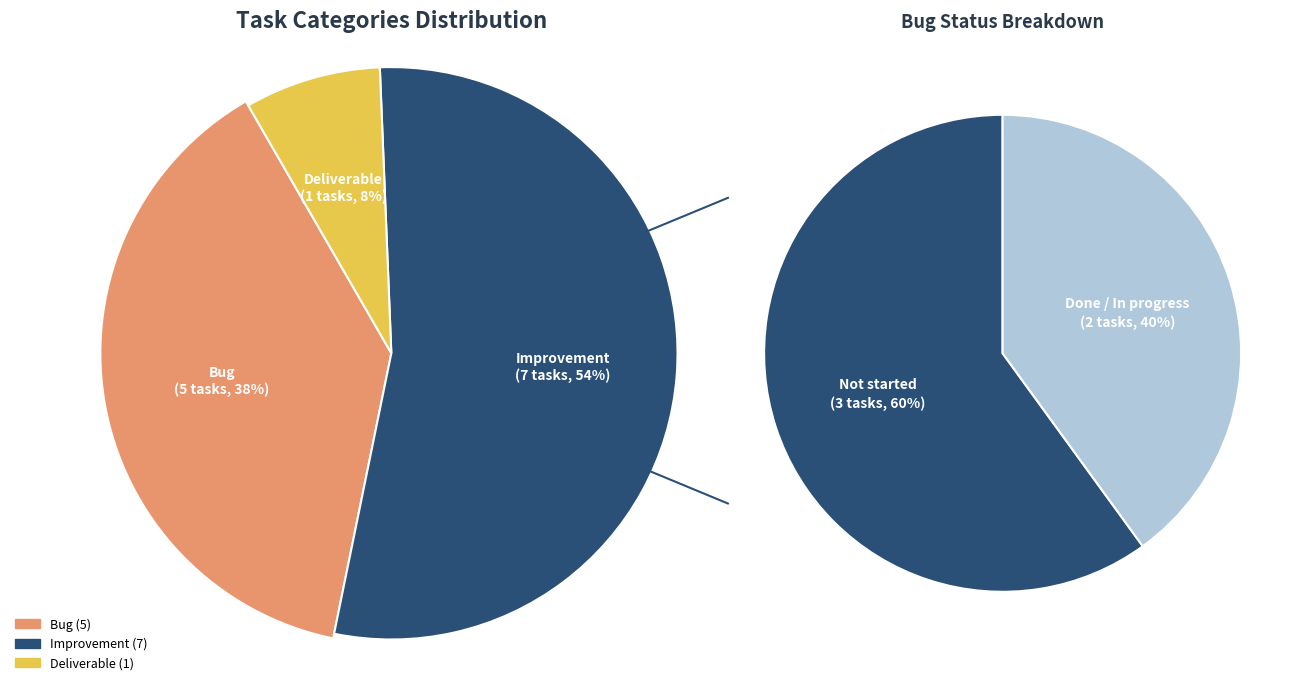

Rank the categories by value from highest to lowest.

Improvement, Bug, Deliverable